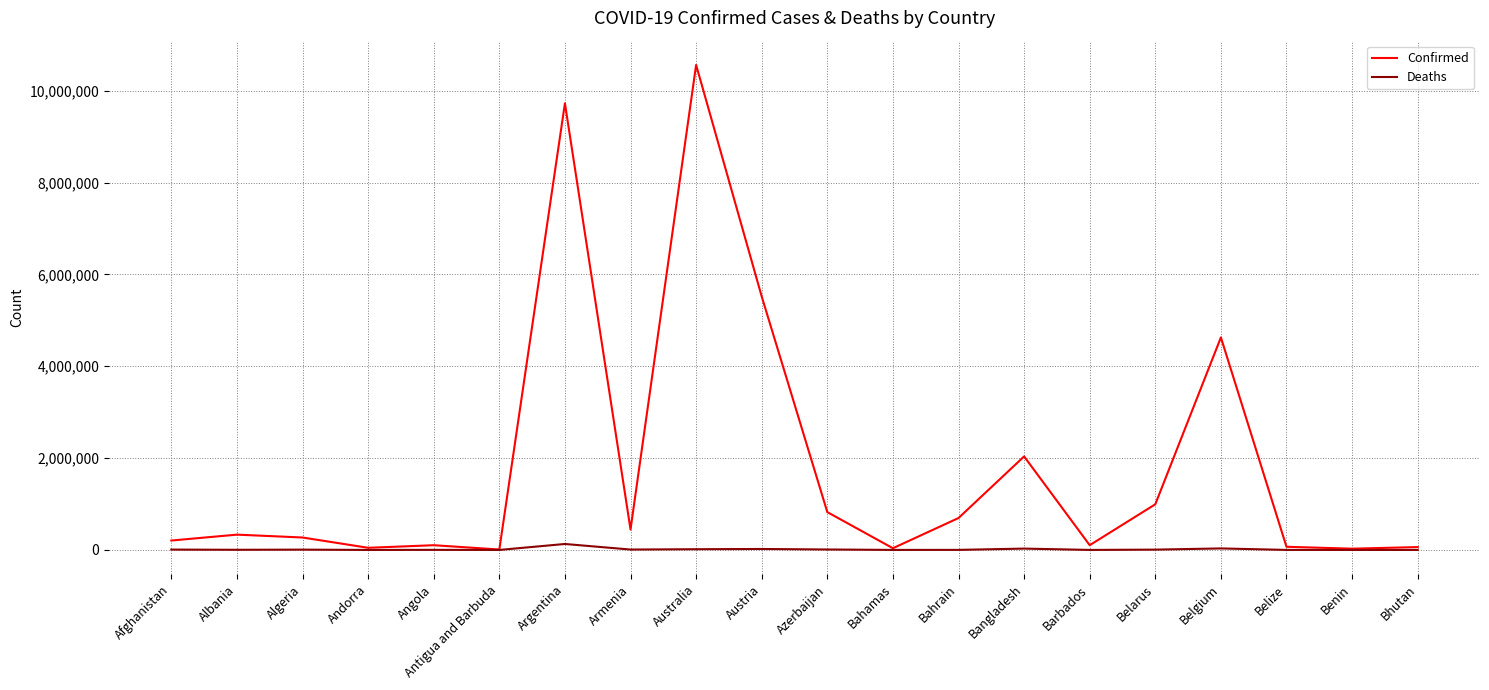

Which category has the highest value across all series?

Australia